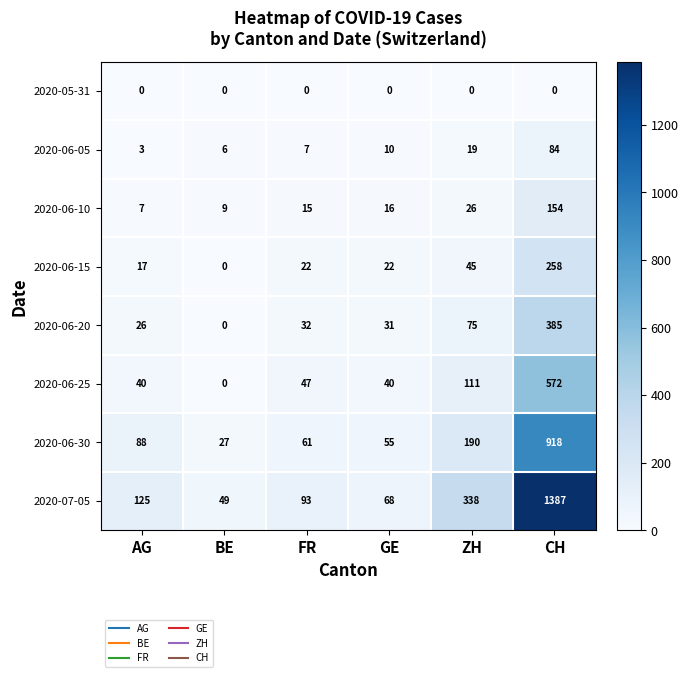

What is the total value across all series at GE?

242